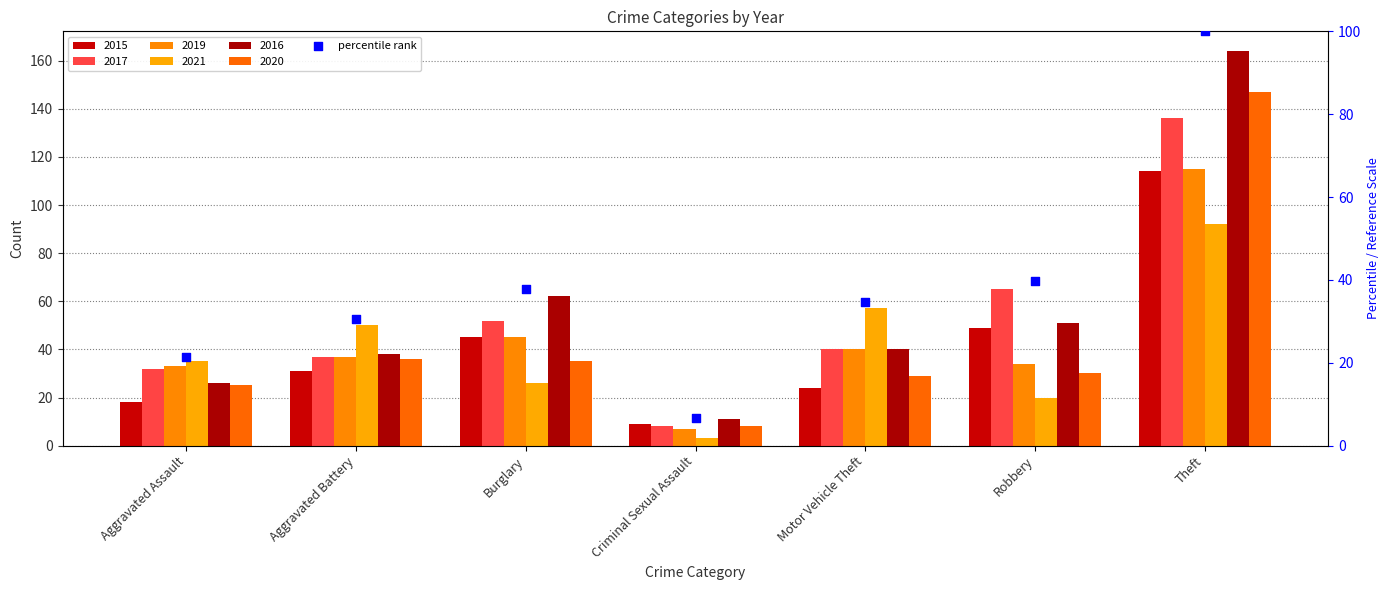

What is the change in value from Aggravated Battery to Burglary?

+7.3